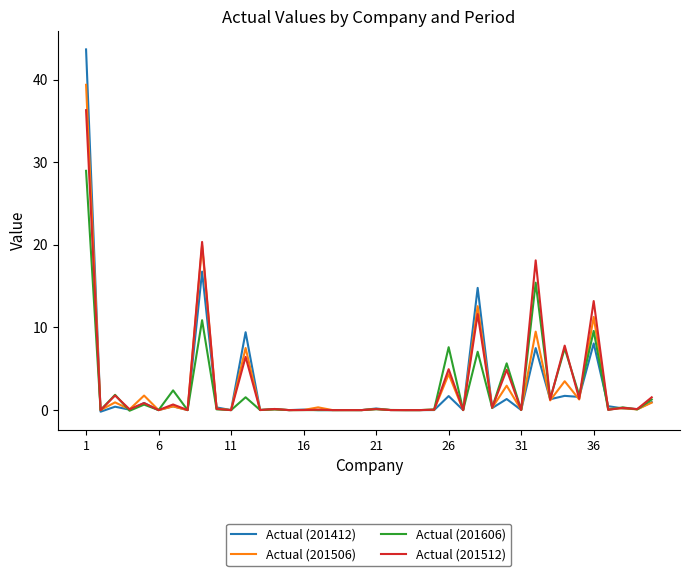

List the series in order of their peak value, highest first.

Actual (201412), Actual (201506), Actual (201512), Actual (201606)